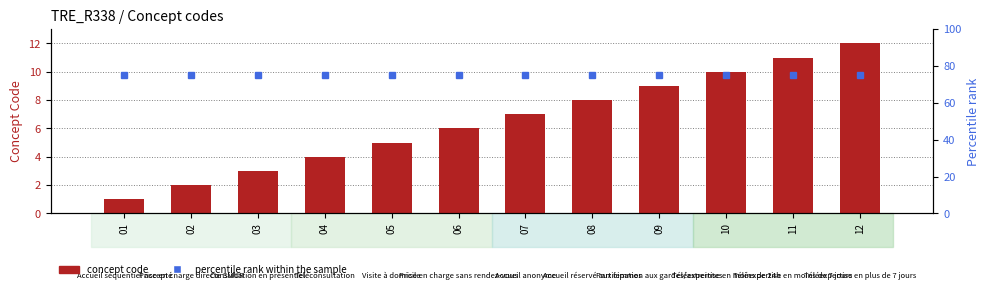

List the series in order of their peak value, lowest first.

concept code, percentile rank within the sample